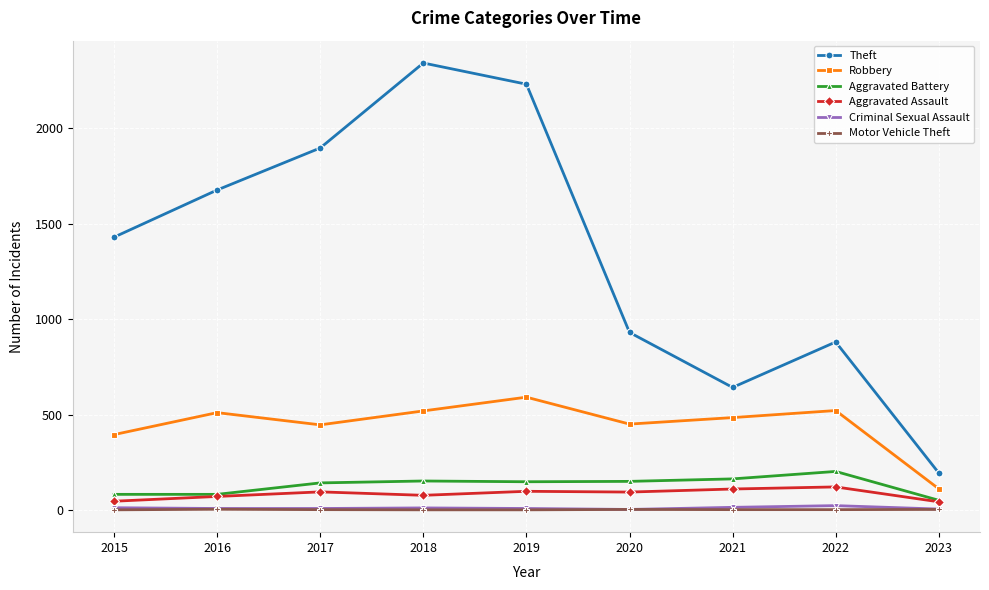

What is the approximate value of Robbery at 2021?

484